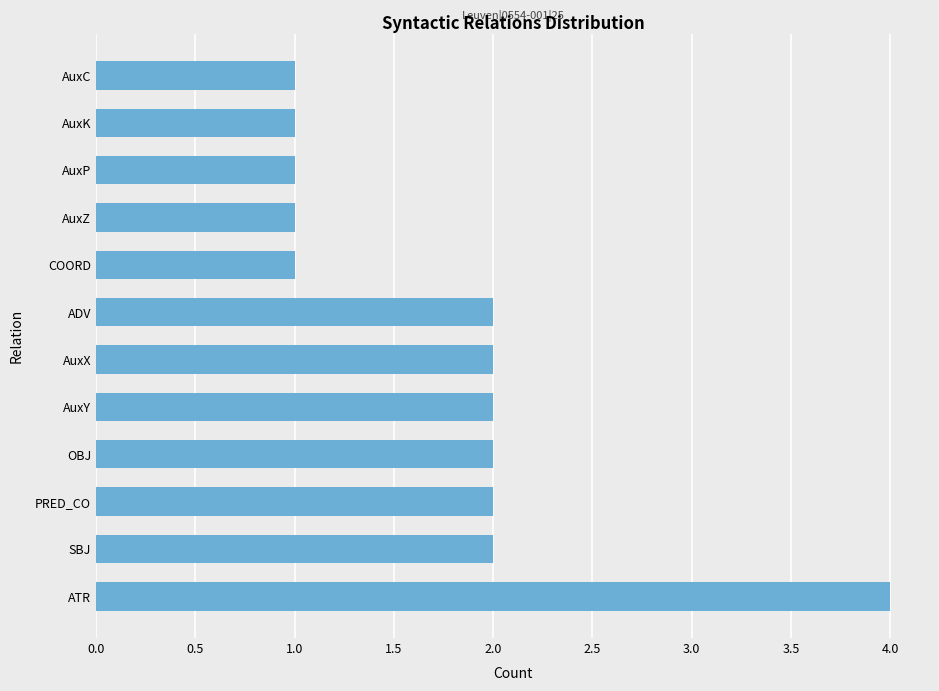

What is the sum of the values at ATR and OBJ?

6